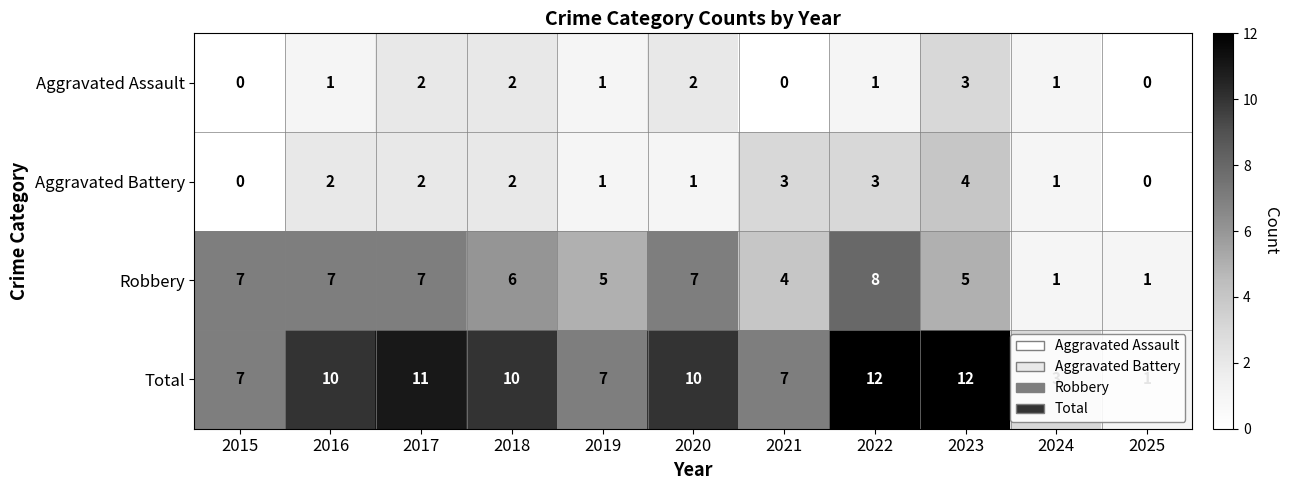

What is the greatest value displayed?

12